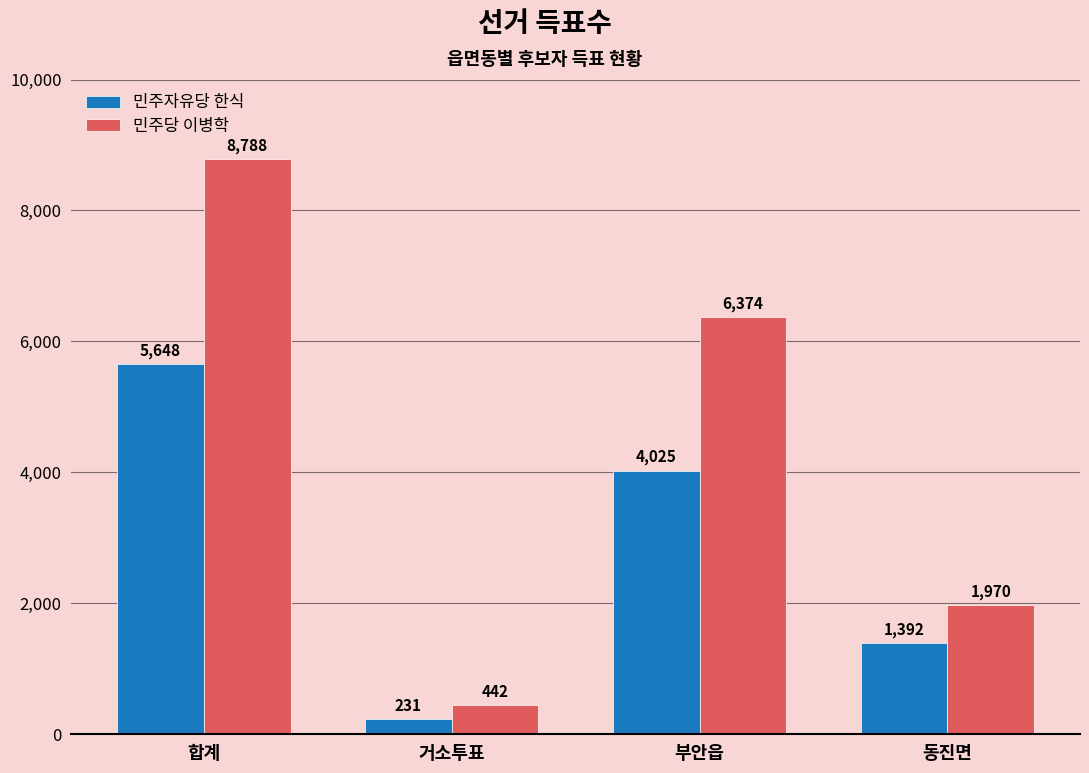

What is the label of the 3rd bar from the right?

거소투표